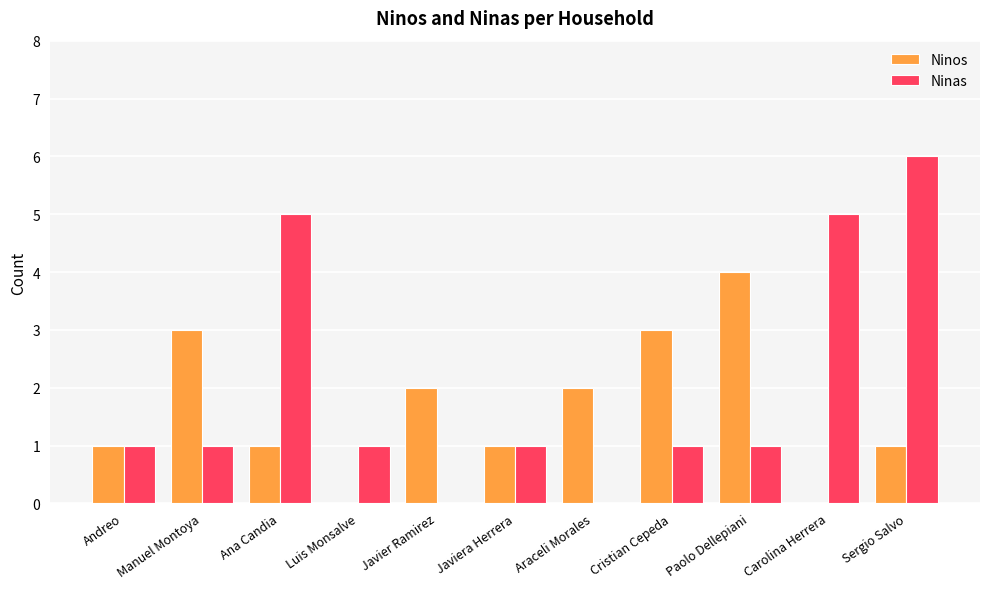

Reading right to left, extract all data points from this chart.

Ninos: Sergio Salvo=1	Carolina Herrera=0	Paolo Dellepiani=4	Cristian Cepeda=3	Araceli Morales=2	Javiera Herrera=1	Javier Ramirez=2	Luis Monsalve=0	Ana Candia=1	Manuel Montoya=3	Andreo=1
Ninas: Sergio Salvo=6	Carolina Herrera=5	Paolo Dellepiani=1	Cristian Cepeda=1	Araceli Morales=0	Javiera Herrera=1	Javier Ramirez=0	Luis Monsalve=1	Ana Candia=5	Manuel Montoya=1	Andreo=1